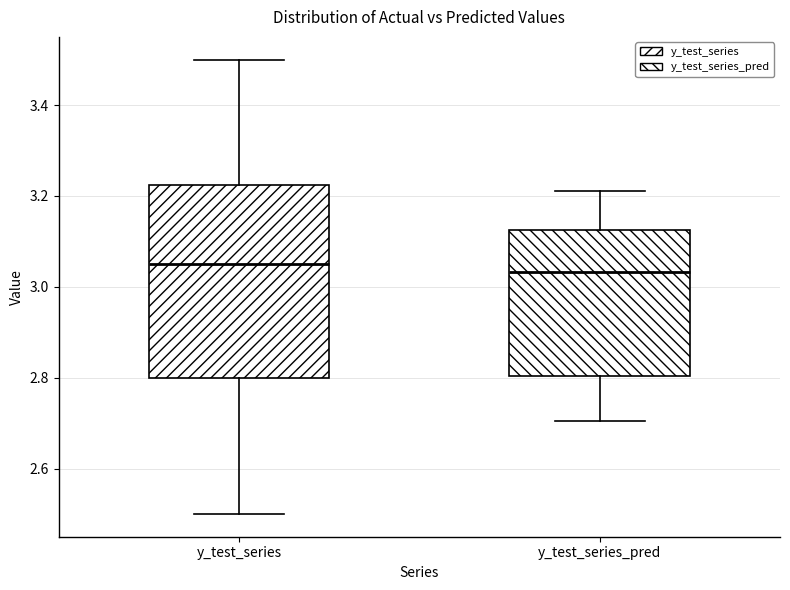

Which box is the tallest, from its lower edge to its upper edge?

y_test_series